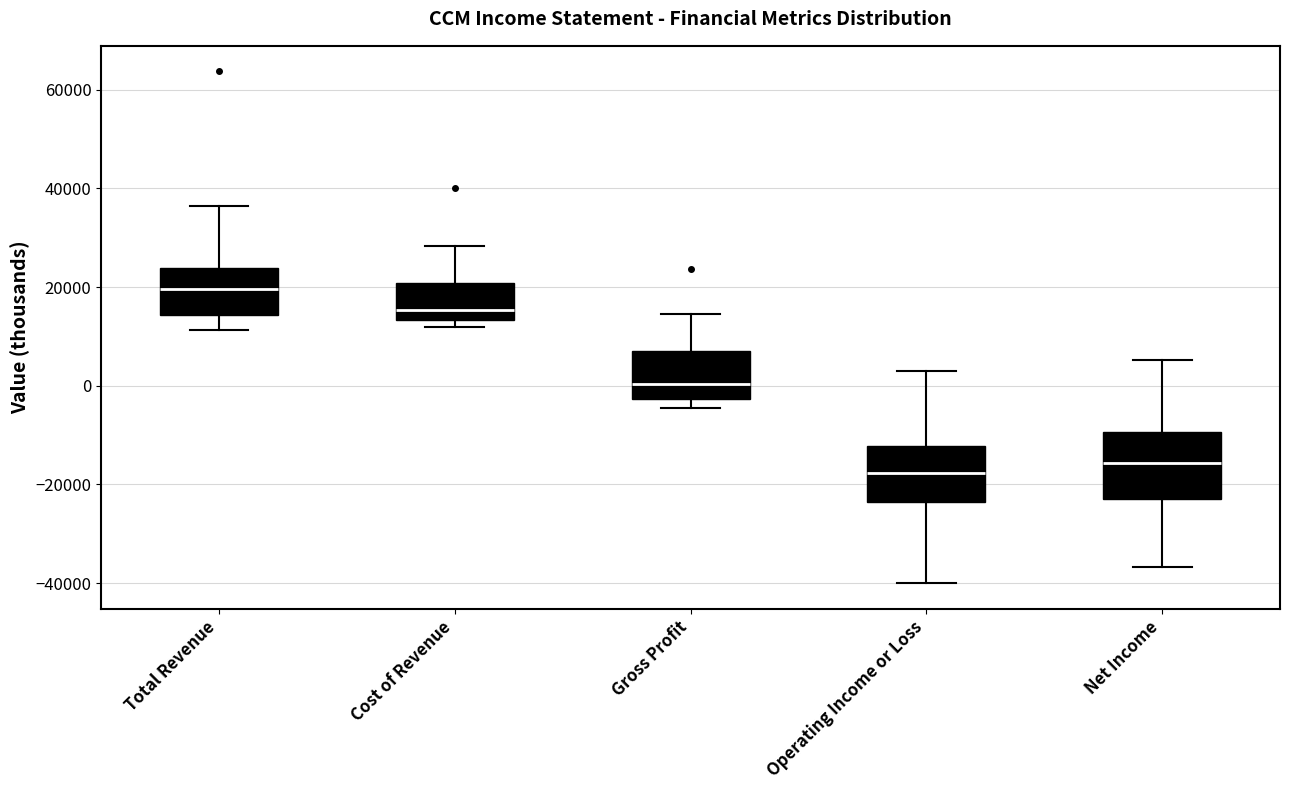

Where is the upper edge of the box for Operating Income or Loss on the y-axis? The values are not printed on the chart, so give them approximately, as read against the axis.

-12000